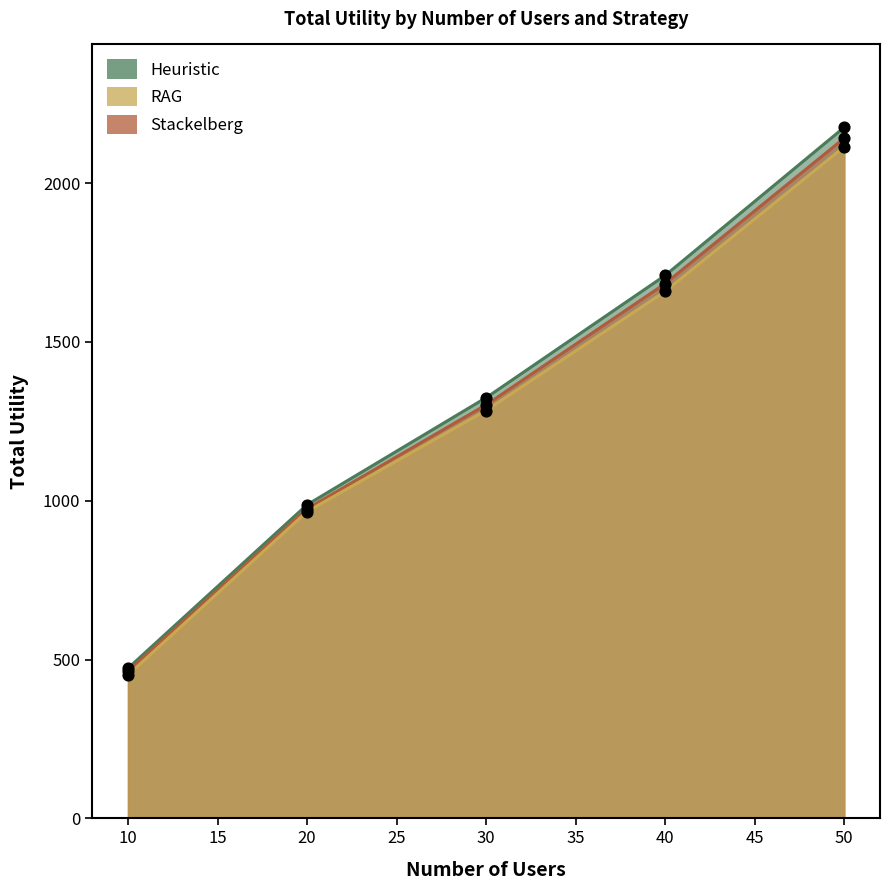

At how many categories does at least one series exceed 1172?

3